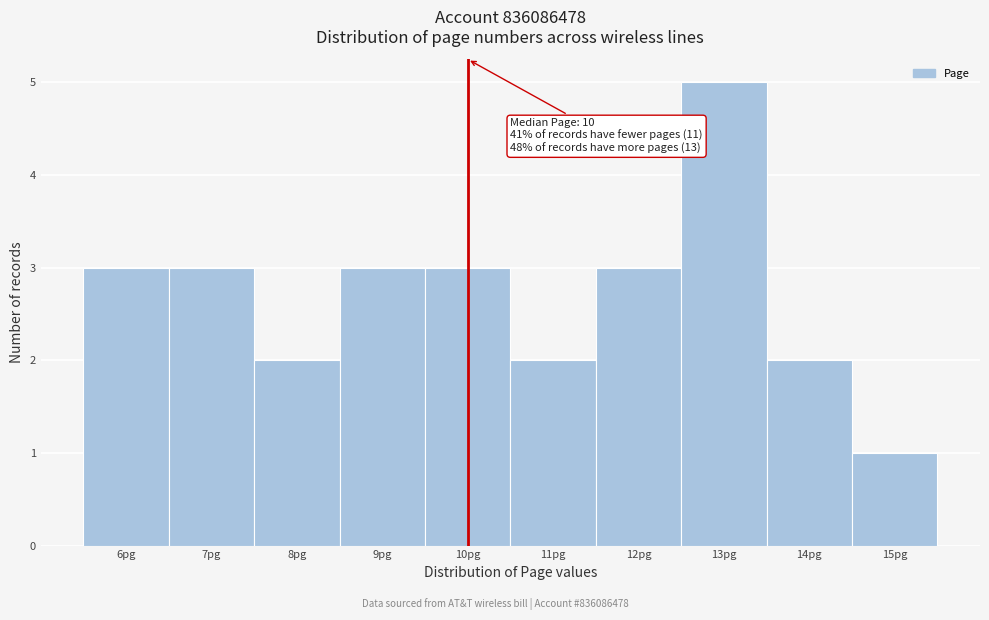

Which range on the x-axis has the tallest bar?

12.5 to 13.5